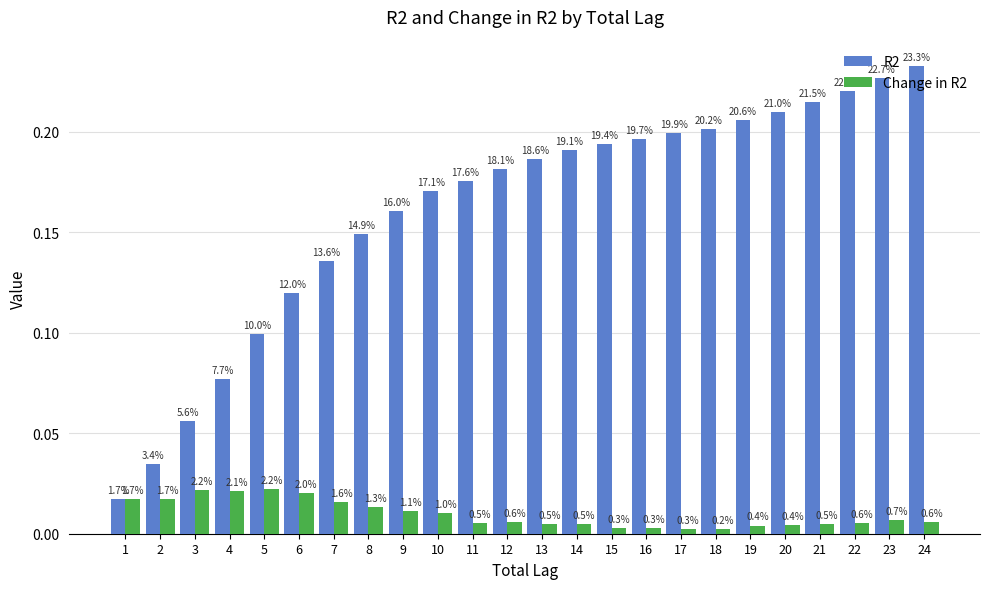

At how many categories does at least one series exceed 0?

24